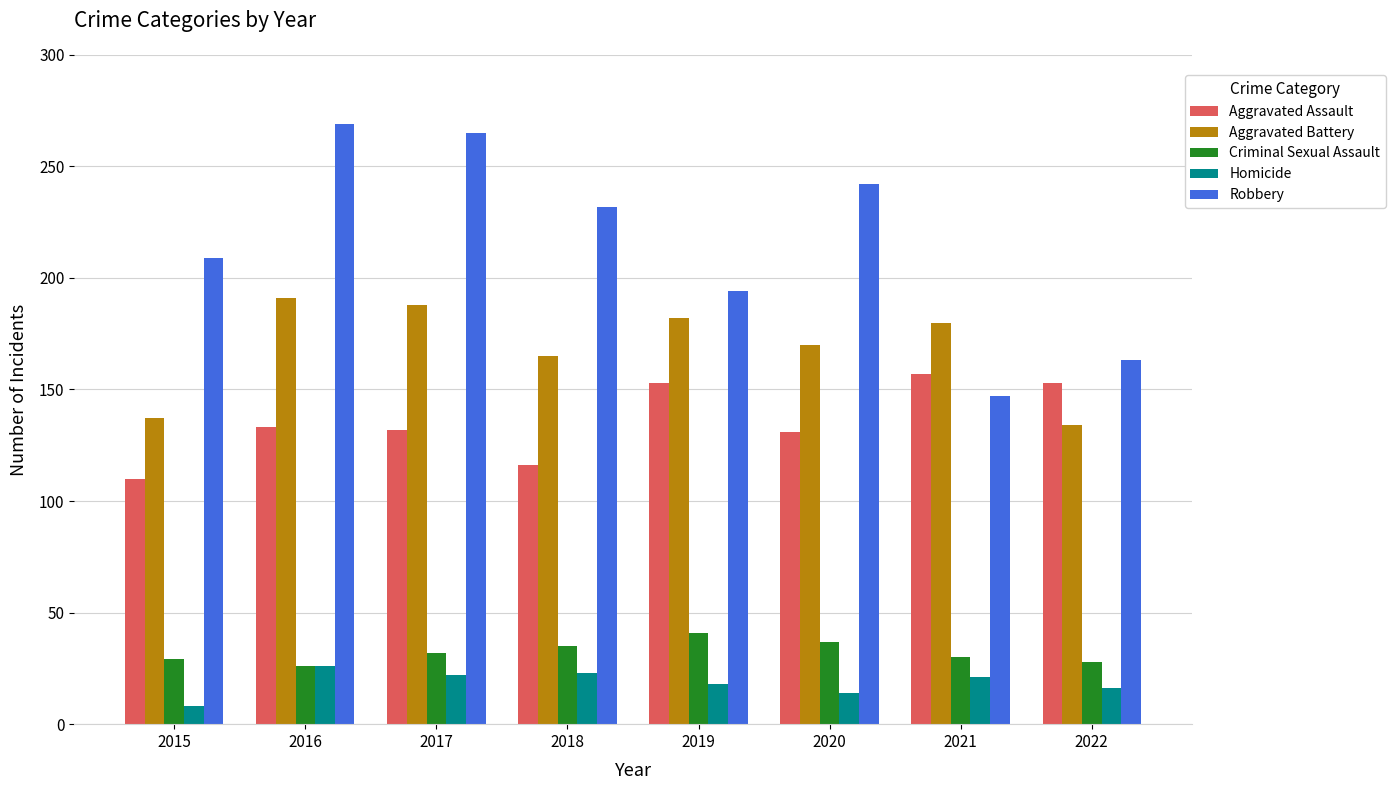

Which series has the largest total across all categories?

Robbery